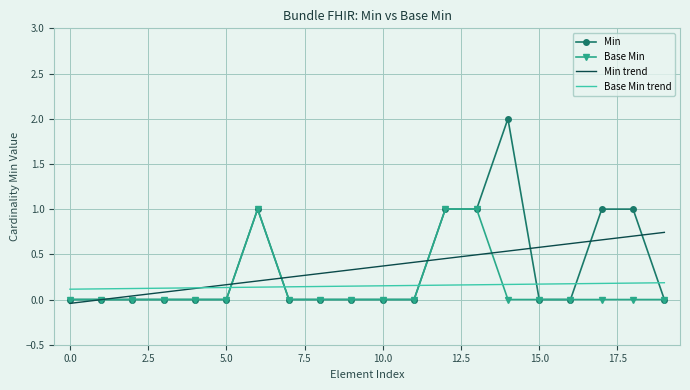

What is the greatest value displayed?

2.0